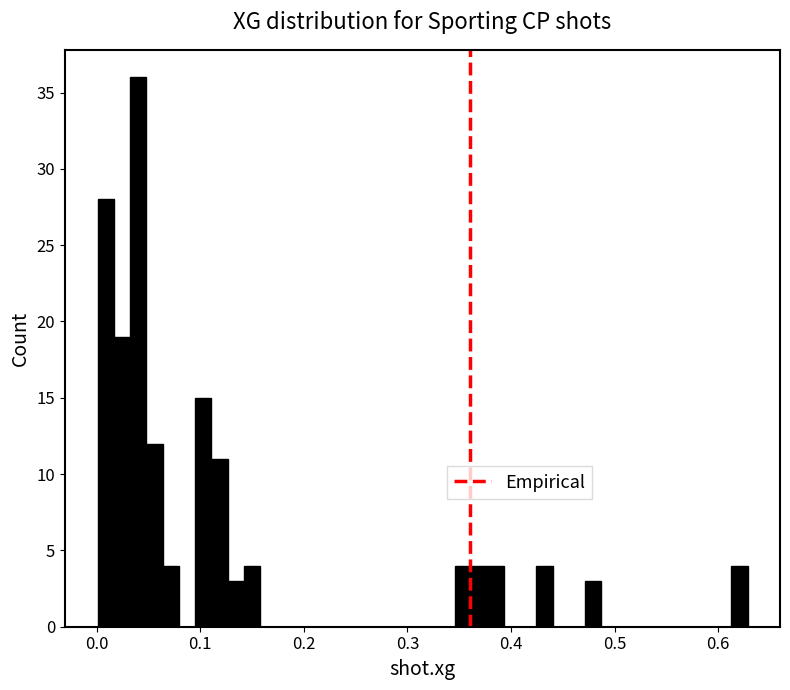

Read against the x-axis, roughly where is the centre of the tallest bar?

0.04